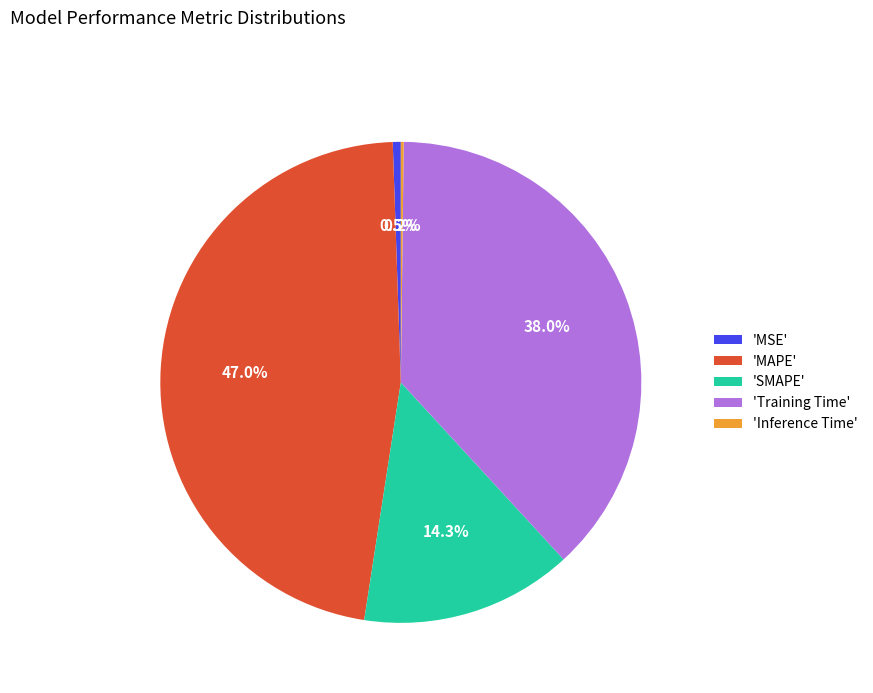

Is there any slice that represents more than half of the pie?

No